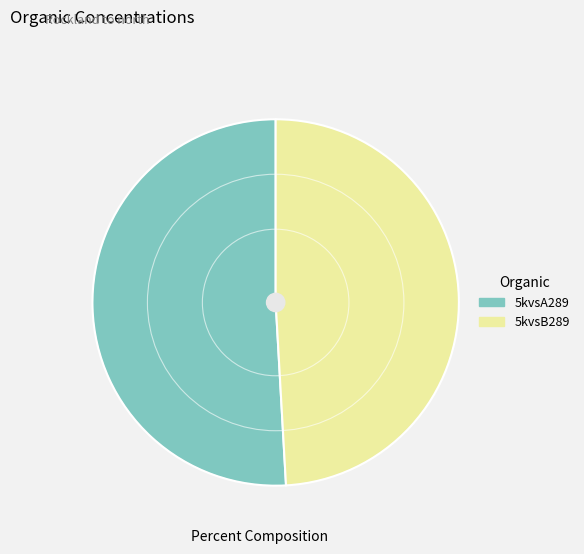

Rank the categories by value from highest to lowest.

5kvsA289, 5kvsB289